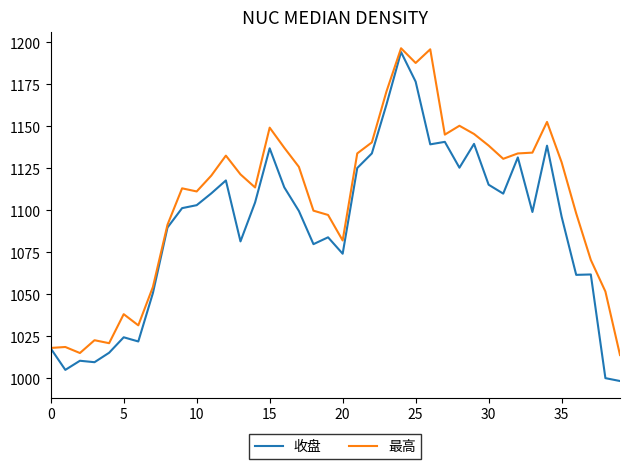

List the series in order of their peak value, lowest first.

收盘, 最高